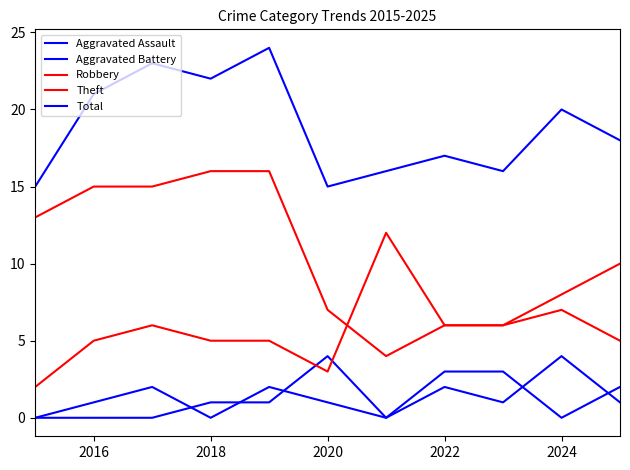

What is the difference between the maximum and minimum values in the Aggravated Assault series?

4